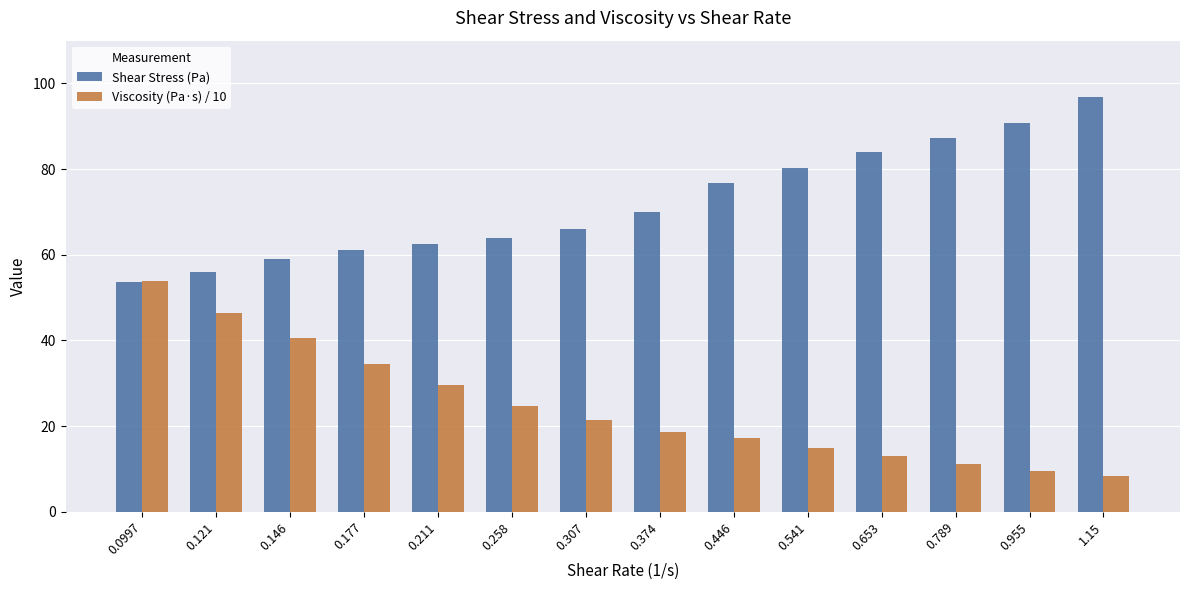

Reading left to right, what are all the values shown in this chart?

Shear Stress (Pa): 53.6	55.9	59.0	61.0	62.4	63.8	65.9	70.0	76.8	80.3	84.0	87.3	90.7	96.9
Viscosity (Pa·s) / 10: 53.8	46.3	40.5	34.5	29.6	24.7	21.5	18.7	17.2	14.8	12.9	11.1	9.5	8.4